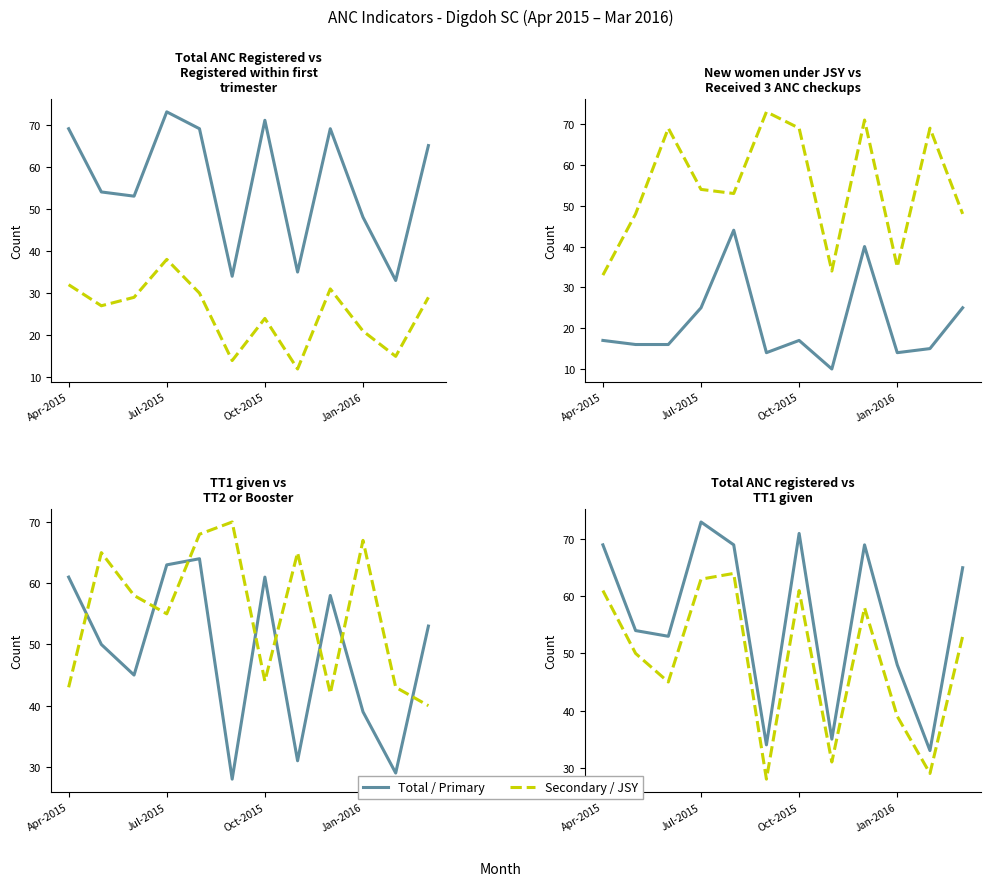

Is the value of Series B at 11 greater than the value of Series A at 10?

Yes